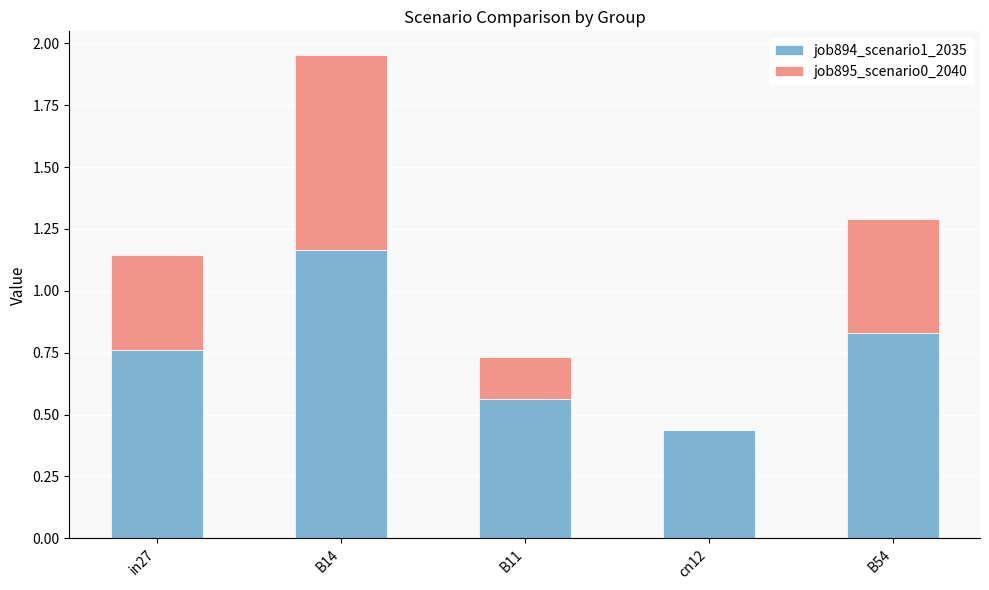

At which category is the sum across all series the highest?

B14